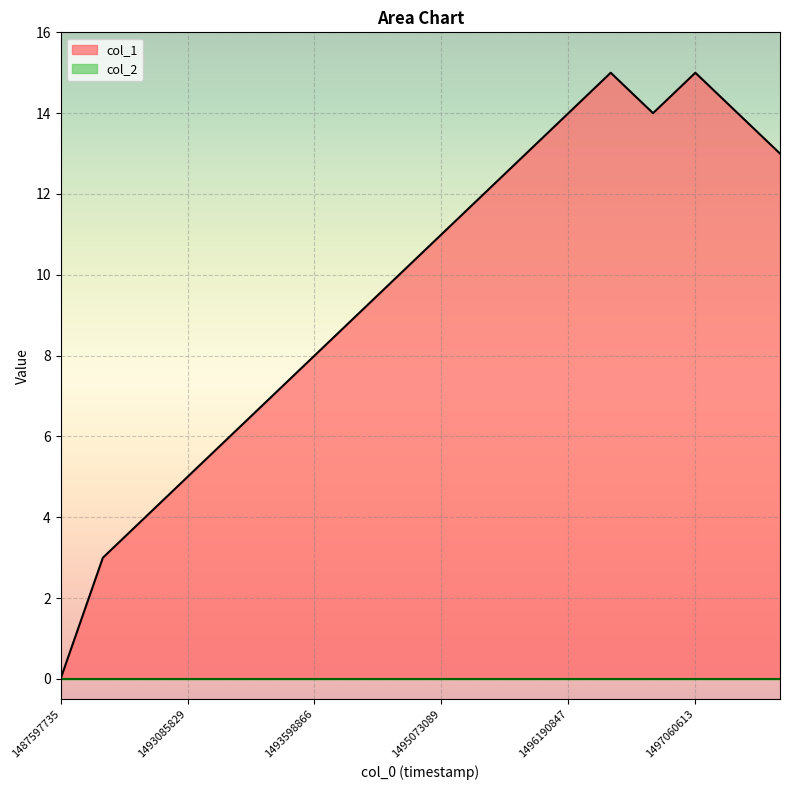

What is the value of the 3rd point from the left?

4